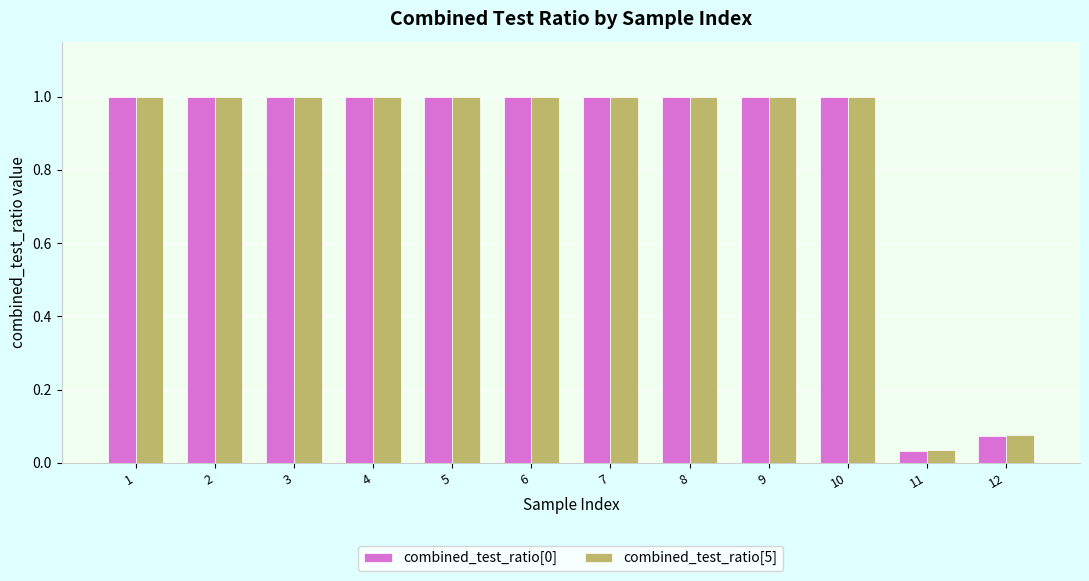

At how many categories does at least one series exceed 0?

12